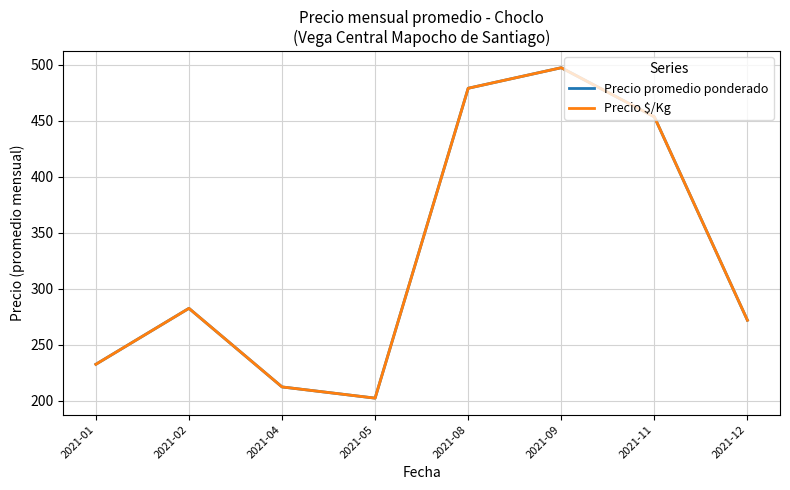

How many interior local peaks does the Precio $/Kg series have?

2